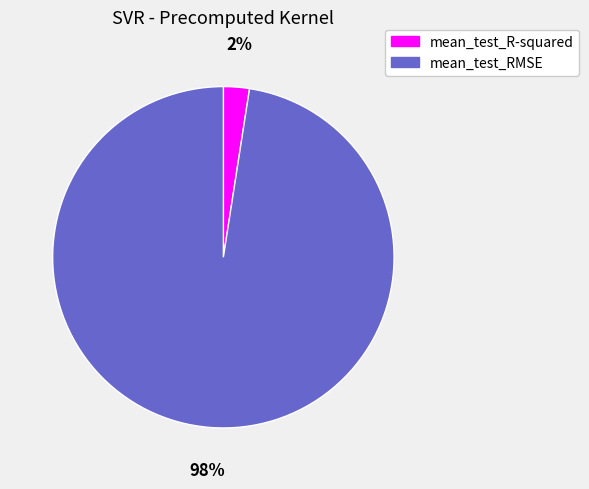

Which slice represents more than half of the pie?

mean_test_RMSE